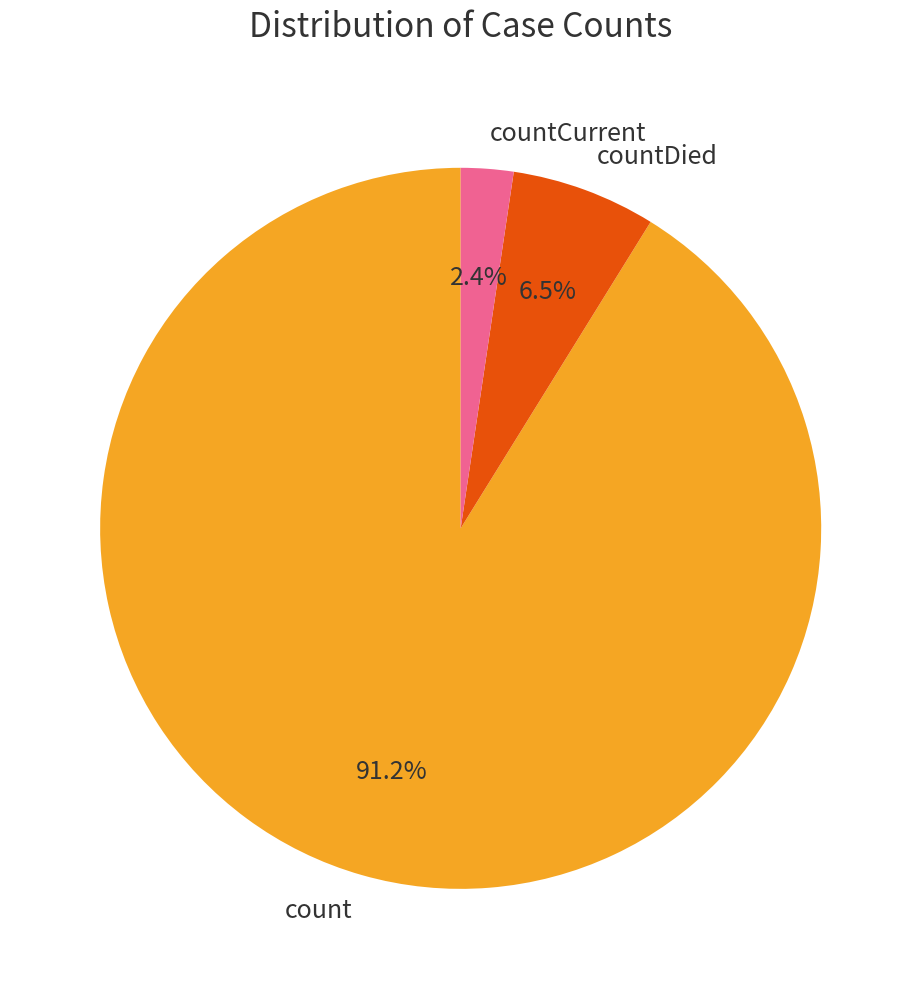

Which has a higher value, count or countCurrent?

count